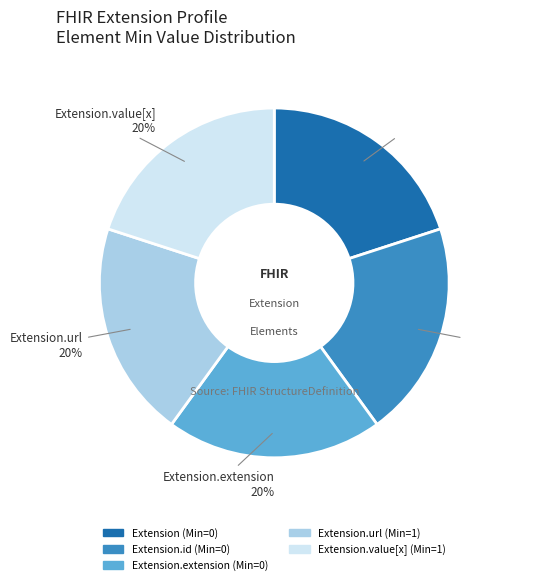

Count the number of slices in the pie.

5